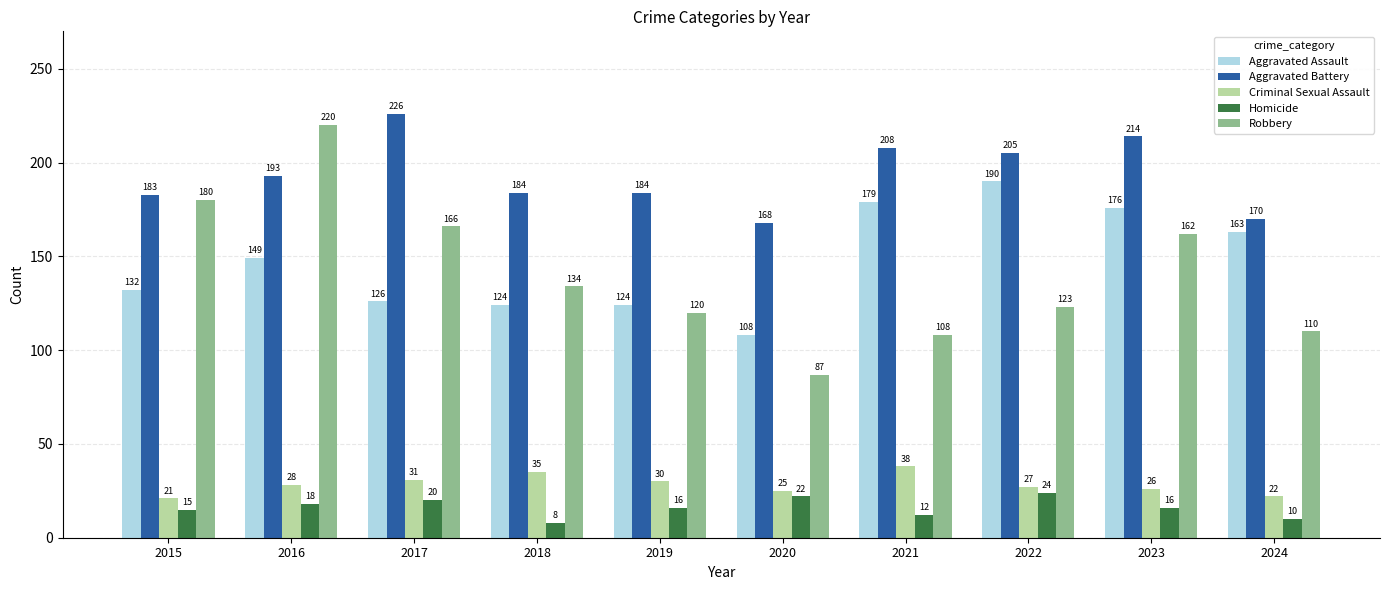

The value of Criminal Sexual Assault at 2018 is 35. True or false?

True